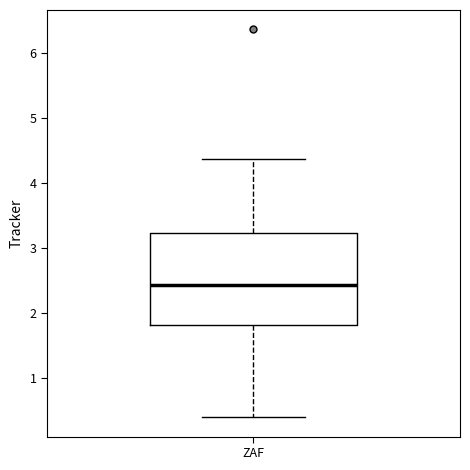

Where is the lower edge of the box for ZAF on the y-axis? The values are not printed on the chart, so give them approximately, as read against the axis.

1.8